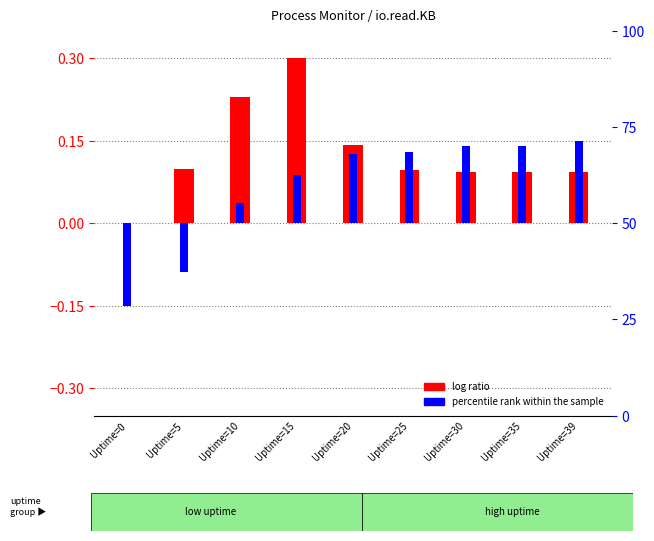

How many log ratio values are between 0 and 1?

9